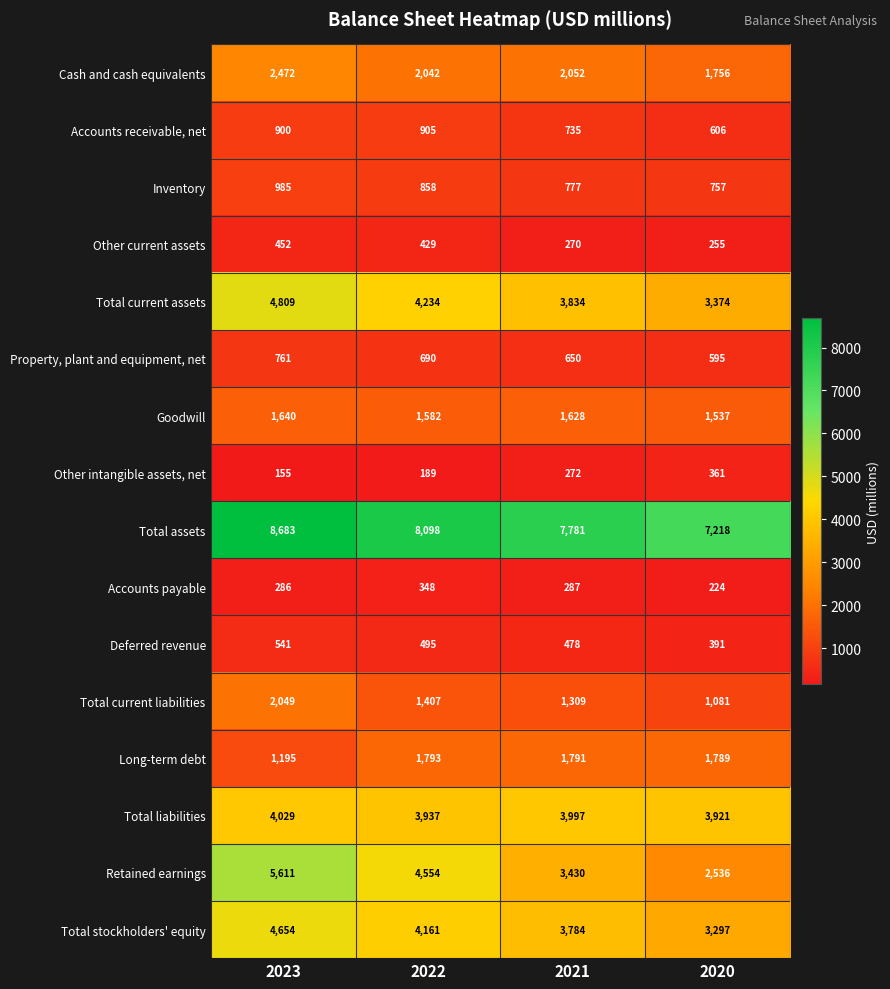

At which label is Total current assets closest to 4091?

2022